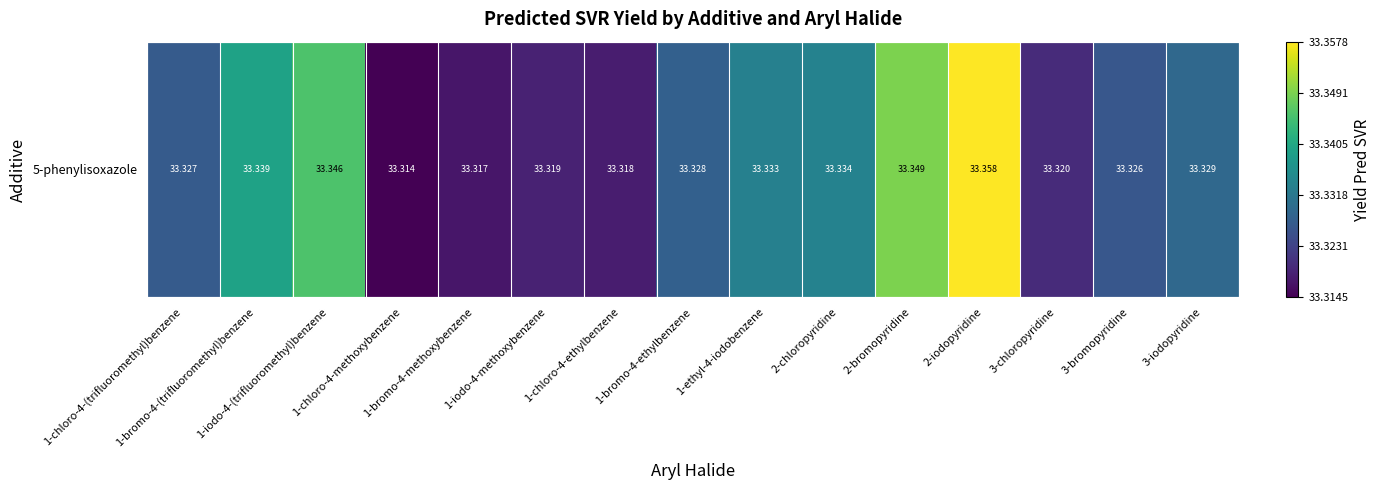

What is the average value?

33.3